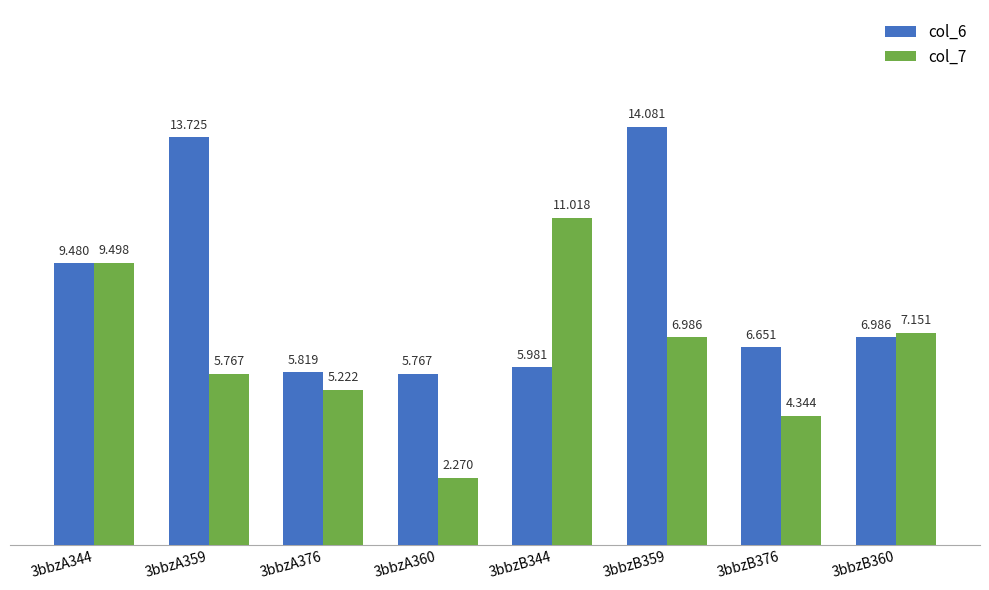

How many bars are there in each group?

2